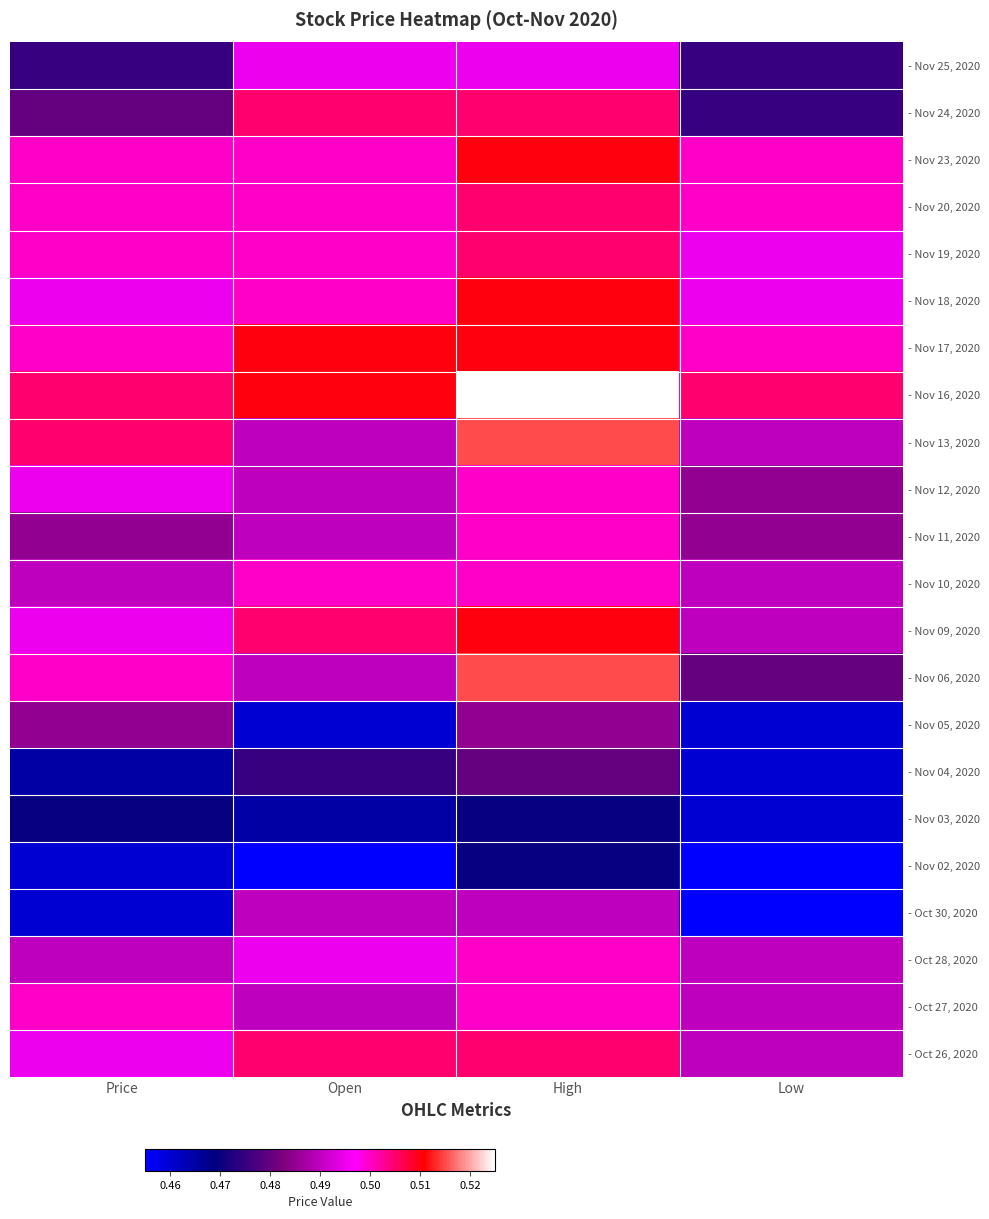

Which category has the highest value across all series?

High